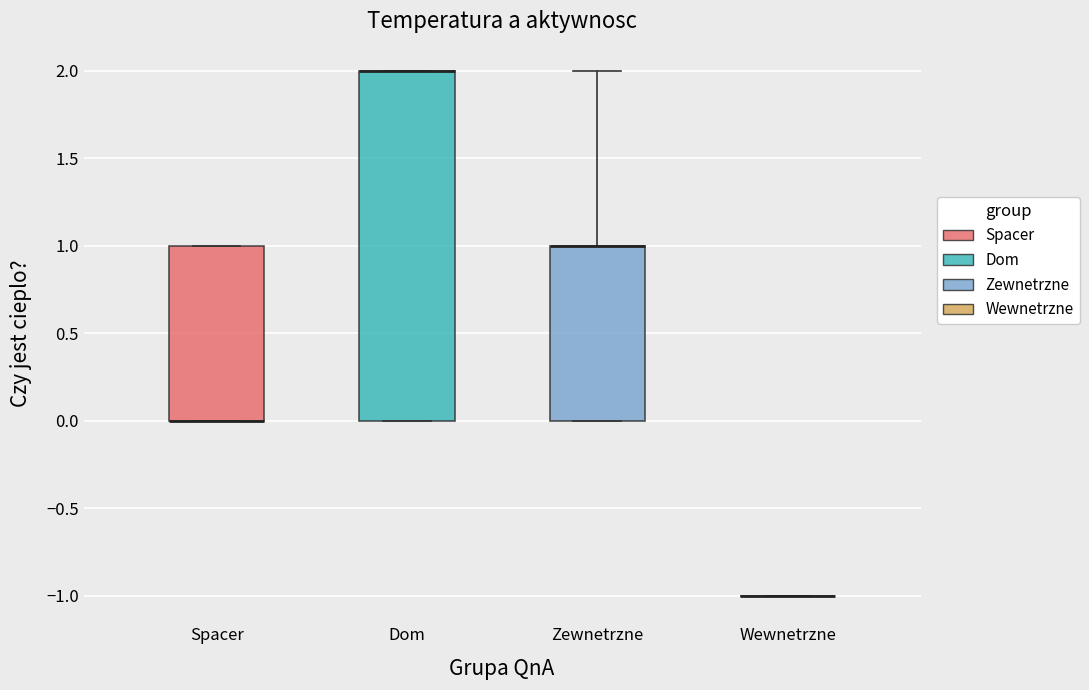

Reading left to right, transcribe this box plot: for each box, give where its median line is, the range the box spans, and where its two whiskers end, as read against the y-axis. The values are not printed on the chart, so give them approximately, as read against the axis.

Spacer: median 0 (drawn on the box's lower edge), box 0 to 1, whiskers 0 to 1
Dom: median 2 (drawn on the box's upper edge), box 0 to 2, whiskers 0 to 2
Zewnetrzne: median 1 (drawn on the box's upper edge), box 0 to 1, whiskers 0 to 2
Wewnetrzne: box collapsed to a line at -1, whiskers -1 to -1